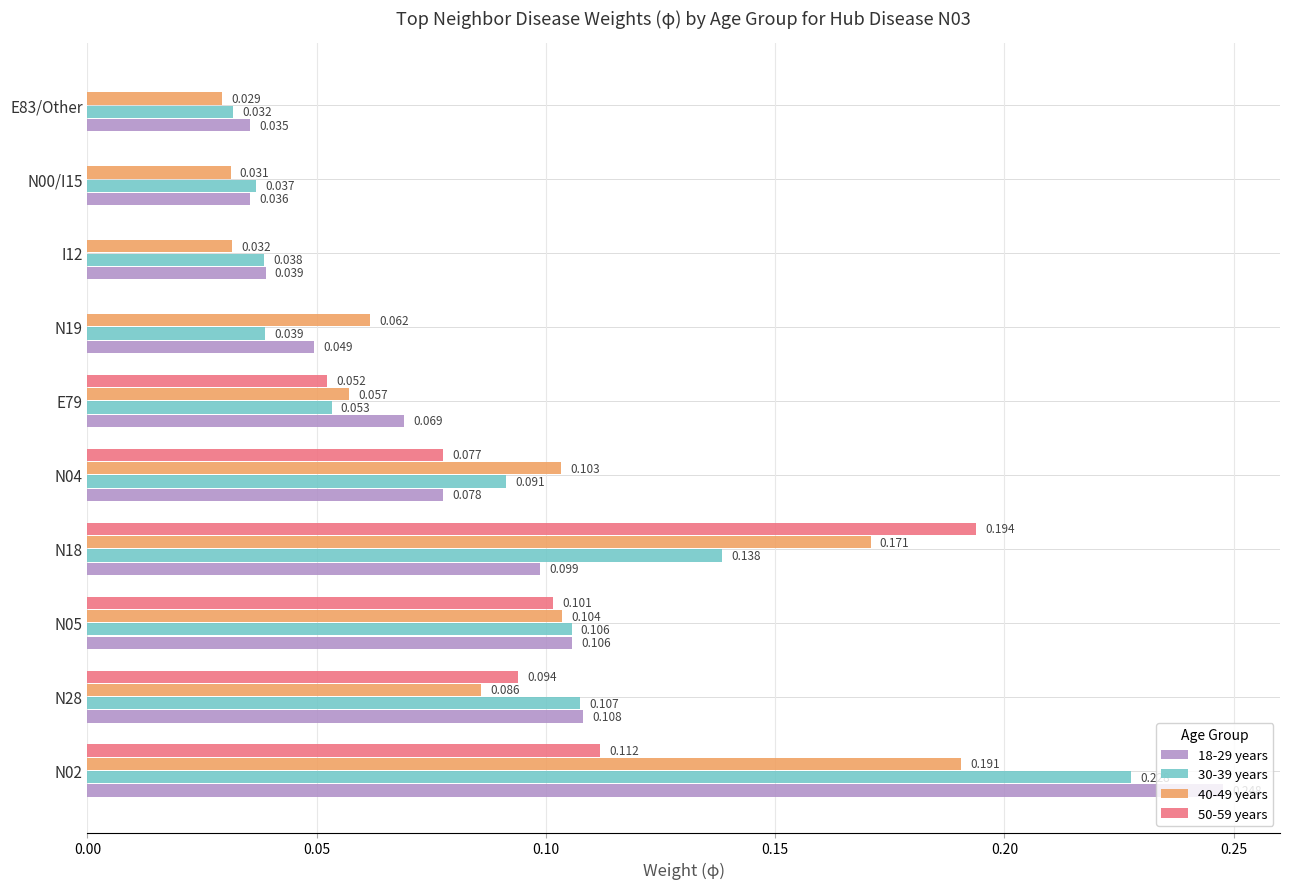

Is the value of 50-59 years at N04 greater than the value of 18-29 years at N28?

No